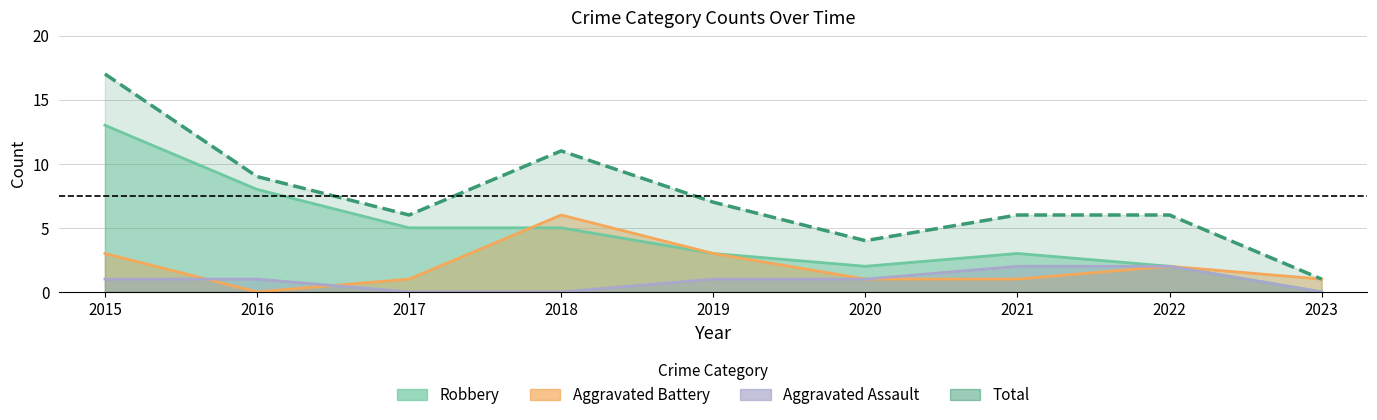

What are all the series names shown in the legend?

Aggravated Assault, Aggravated Battery, Robbery, Total